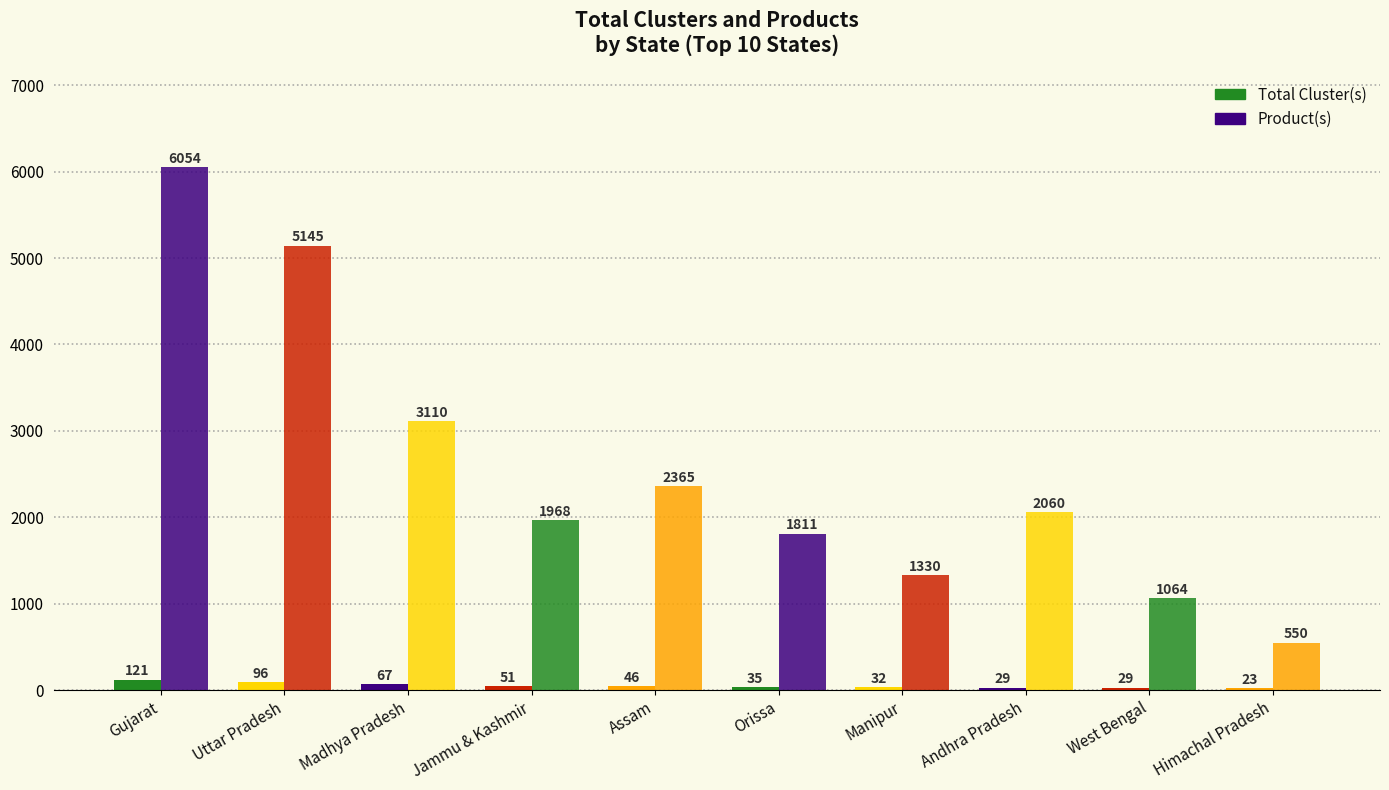

How many values in the Product(s) series are below 2060?

5